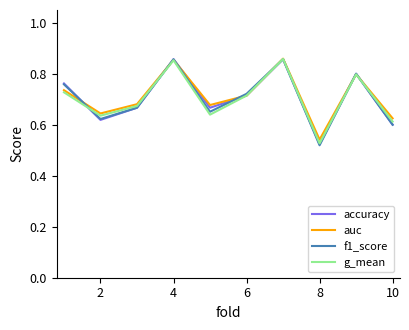

Which series has the largest range (max minus min)?

f1_score